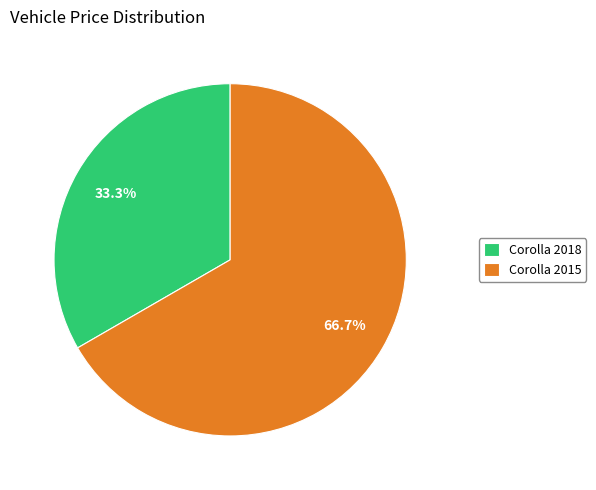

What portion of the pie excludes Corolla 2015?

33.3%